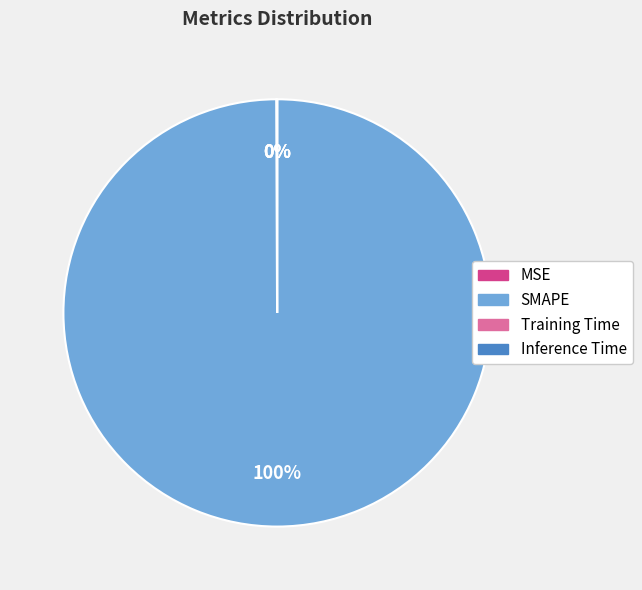

Is it true that SMAPE is 92% of the pie?

False